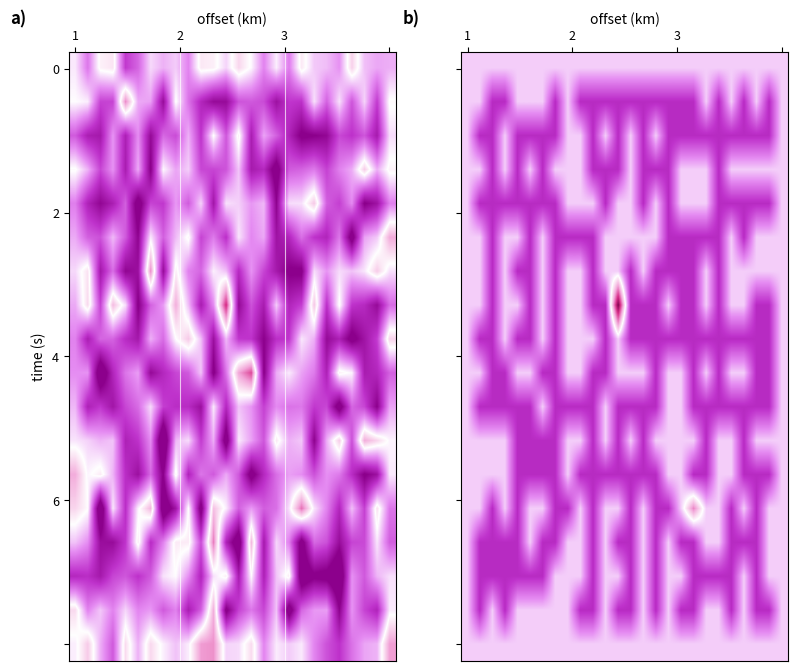

At which category is the sum across all series the highest?

1